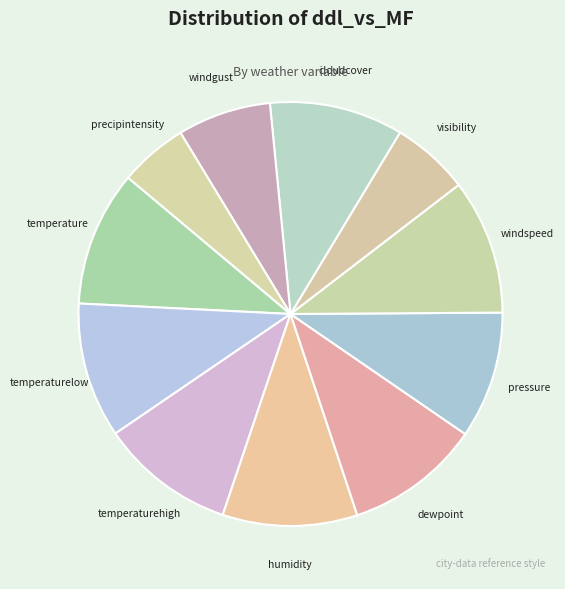

Is it true that windgust is 13% of the pie?

False